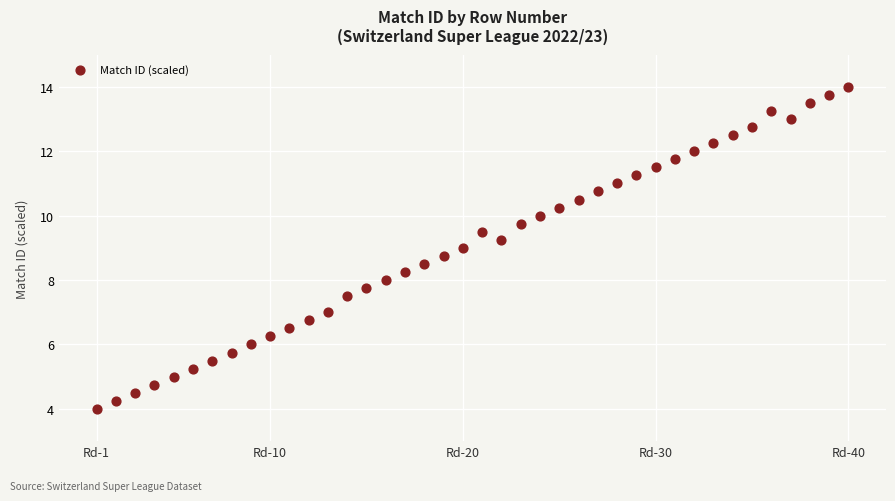

What is the range of X values (max minus min)?

39.0